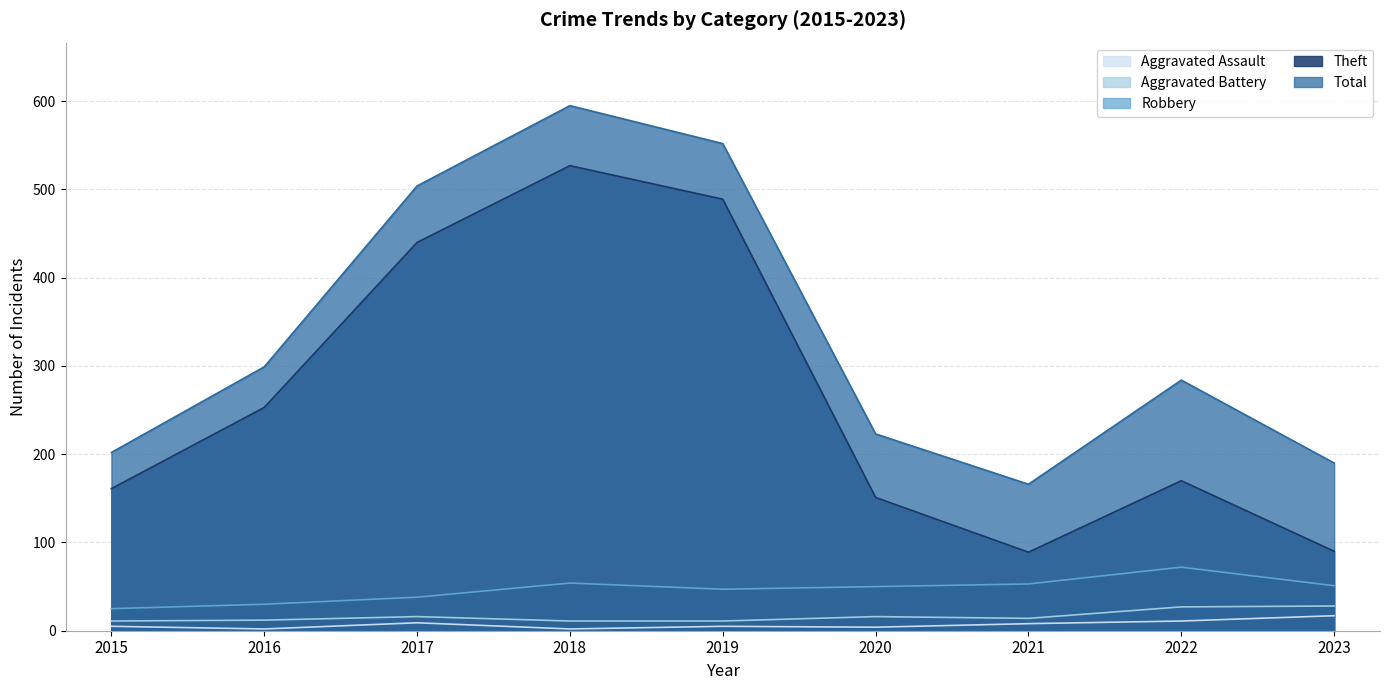

Reading left to right, extract all data points from this chart.

Aggravated Assault: 5	2	9	2	5	4	8	11	17
Aggravated Battery: 11	12	16	11	11	16	14	27	28
Robbery: 25	30	38	54	47	50	53	72	51
Theft: 161	253	440	527	489	151	89	170	90
Total: 202	299	504	595	552	223	166	284	190